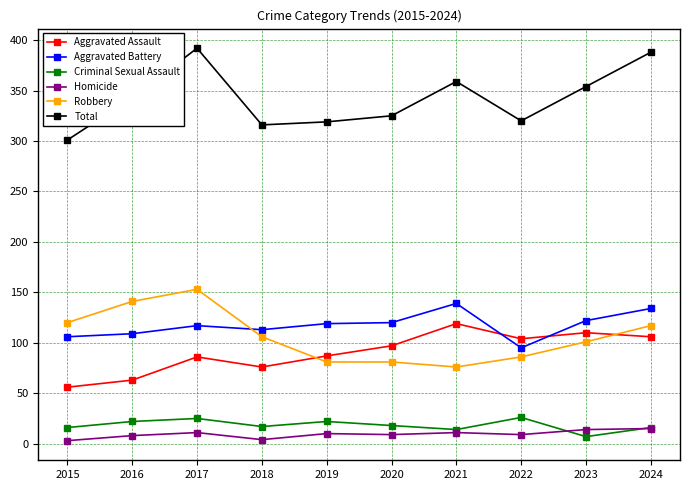

At which category does Aggravated Assault reach its first local peak?

2017